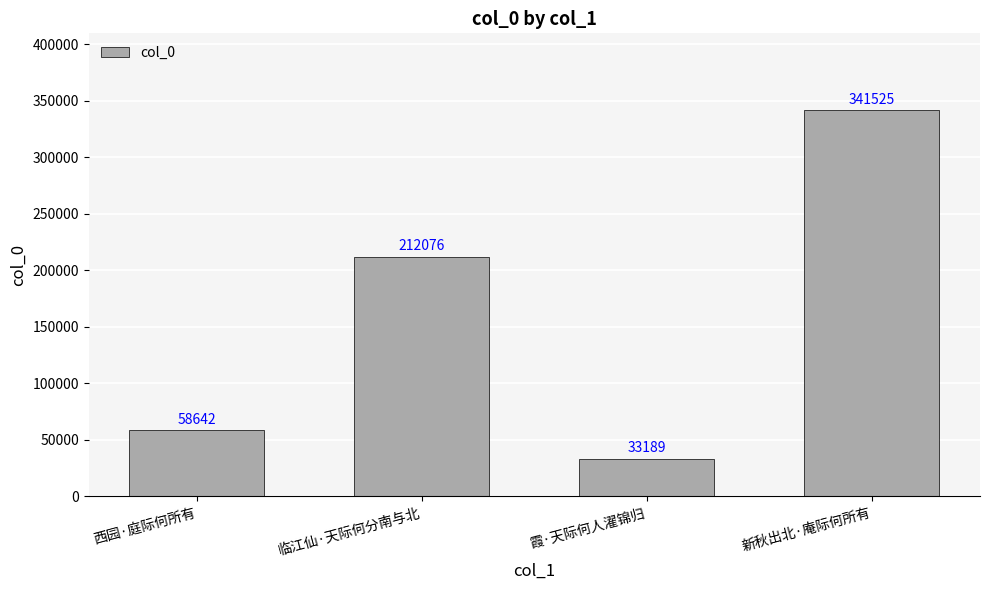

At which category does the chart reach its minimum across all series?

霞·天际何人濯锦归